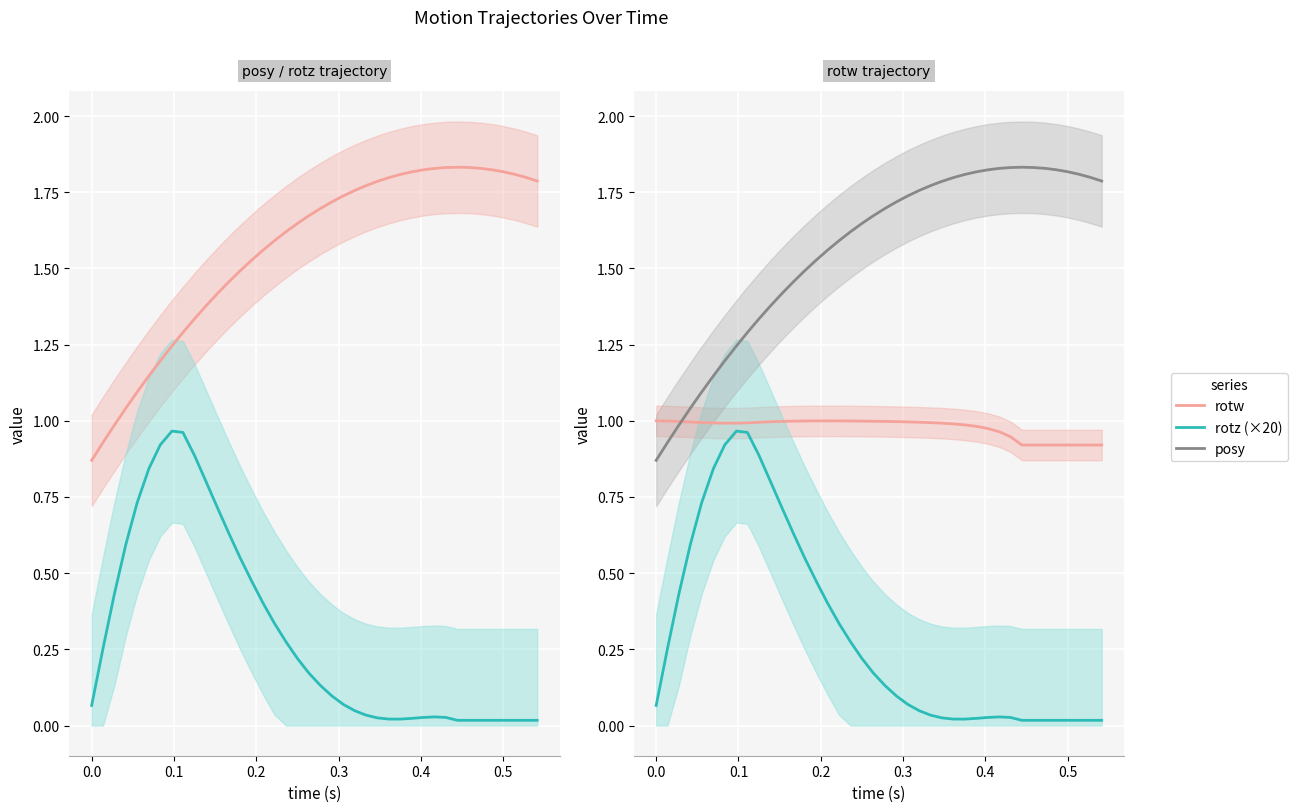

Which series has the largest total across all categories?

posy